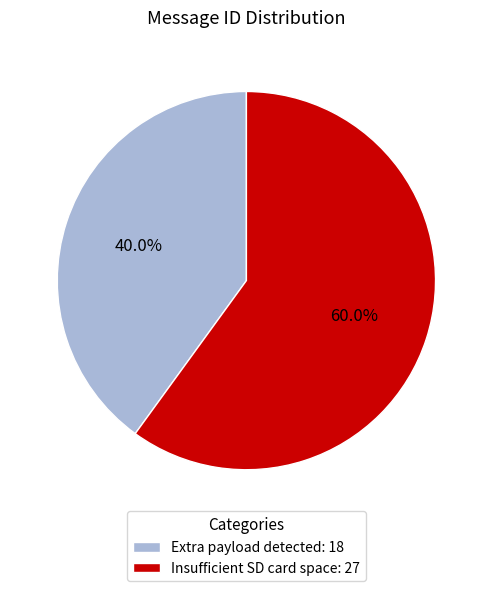

Count the number of slices in the pie.

2